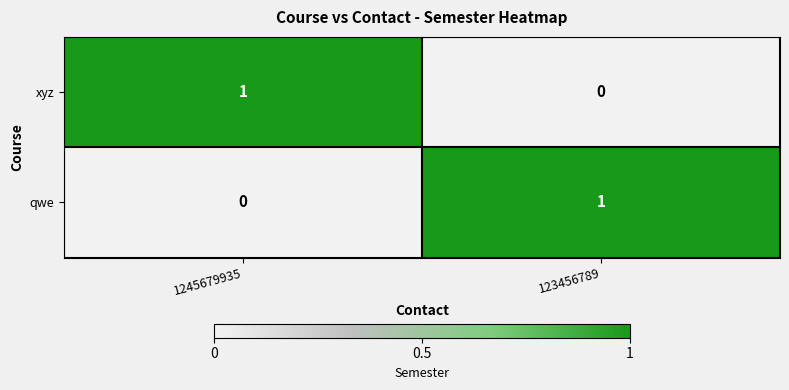

Rank the categories by xyz value from lowest to highest.

123456789, 1245679935